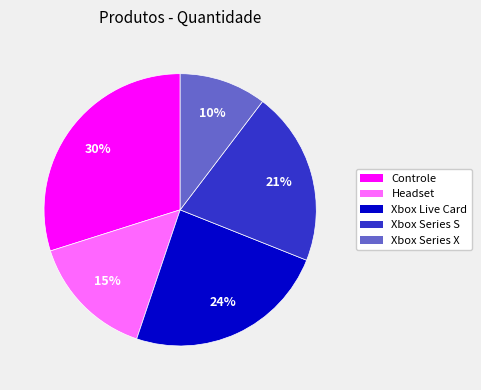

Which category has the biggest portion of the pie?

Controle